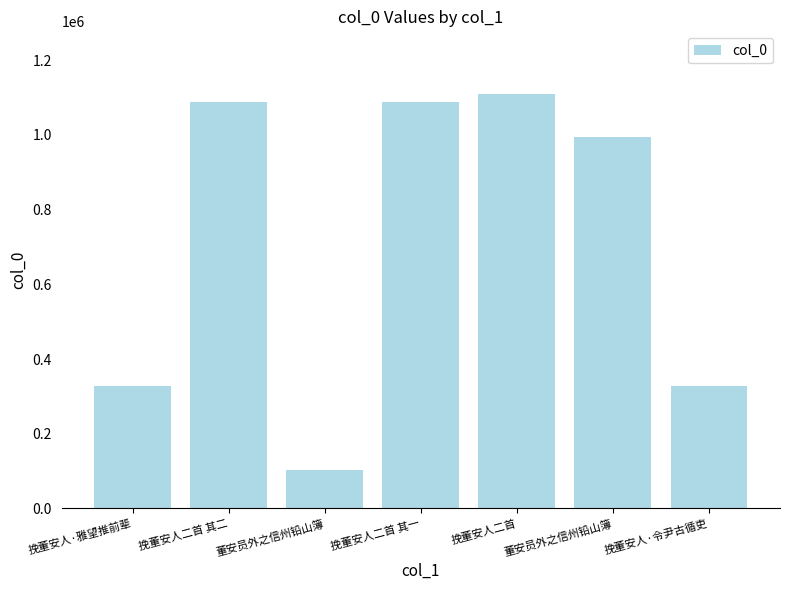

What is the smallest value displayed?

103704